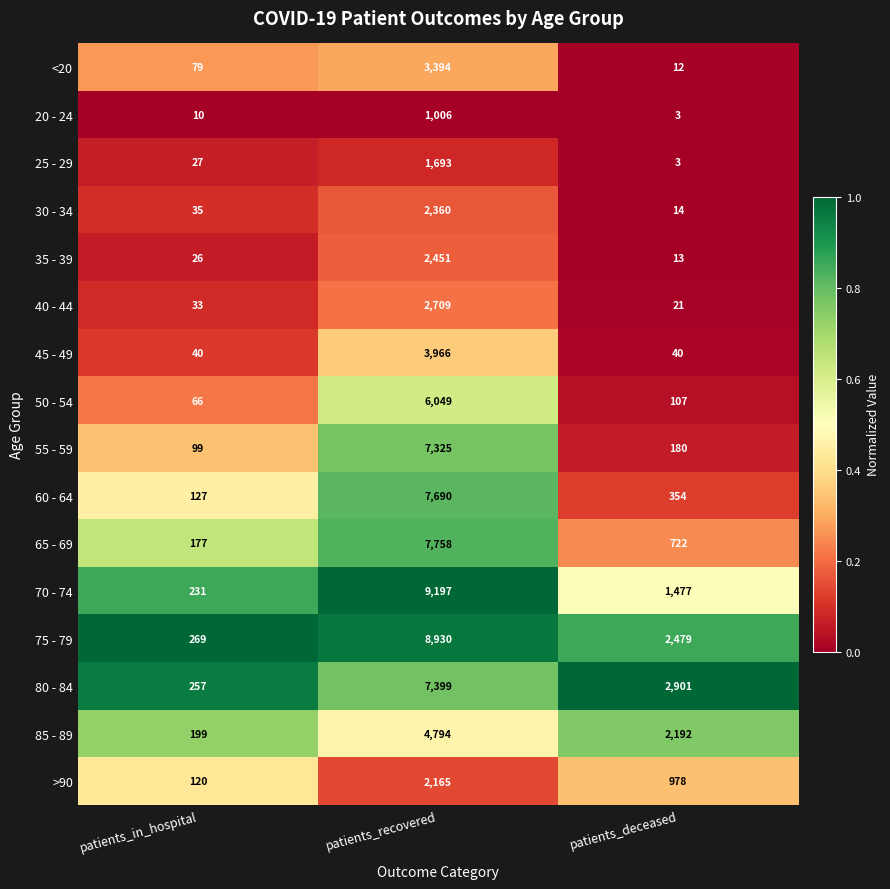

True or false: 40 - 44 has a value of 33 at patients_in_hospital.

True